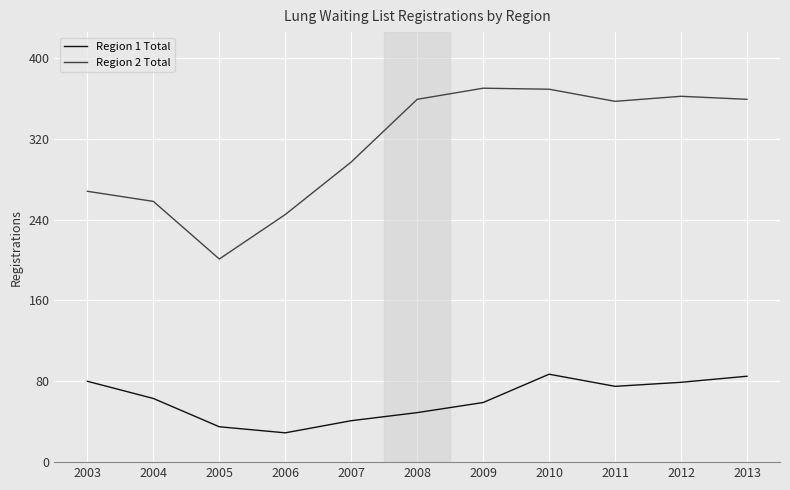

True or false: Region 2 Total and Region 1 Total cross at least once.

False